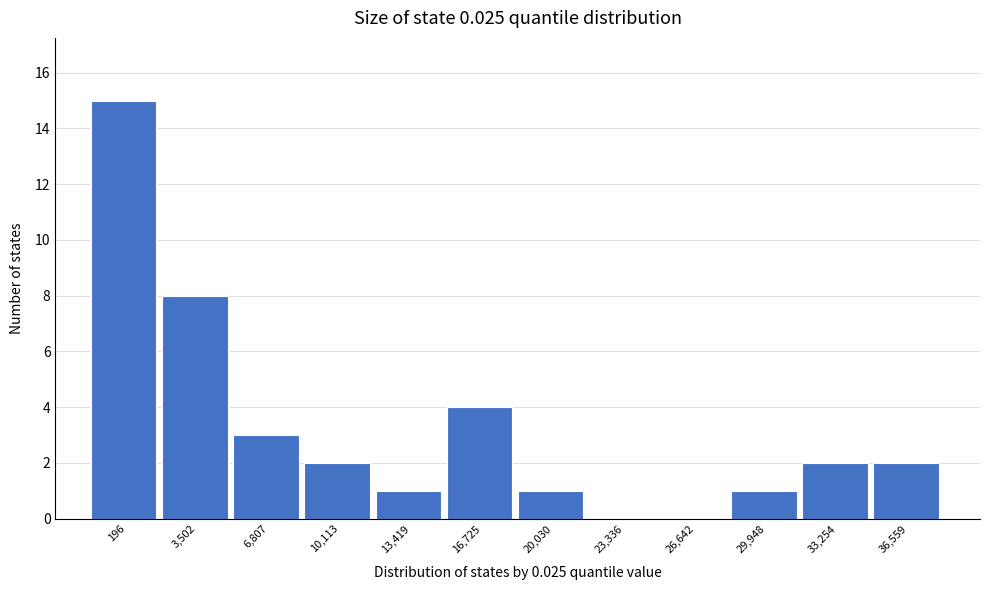

Reading right to left, list all the values displayed in this chart.

36,559=2	33,254=2	29,948=1	26,642=0	23,336=0	20,030=1	16,725=4	13,419=1	10,113=2	6,807=3	3,502=8	196=15